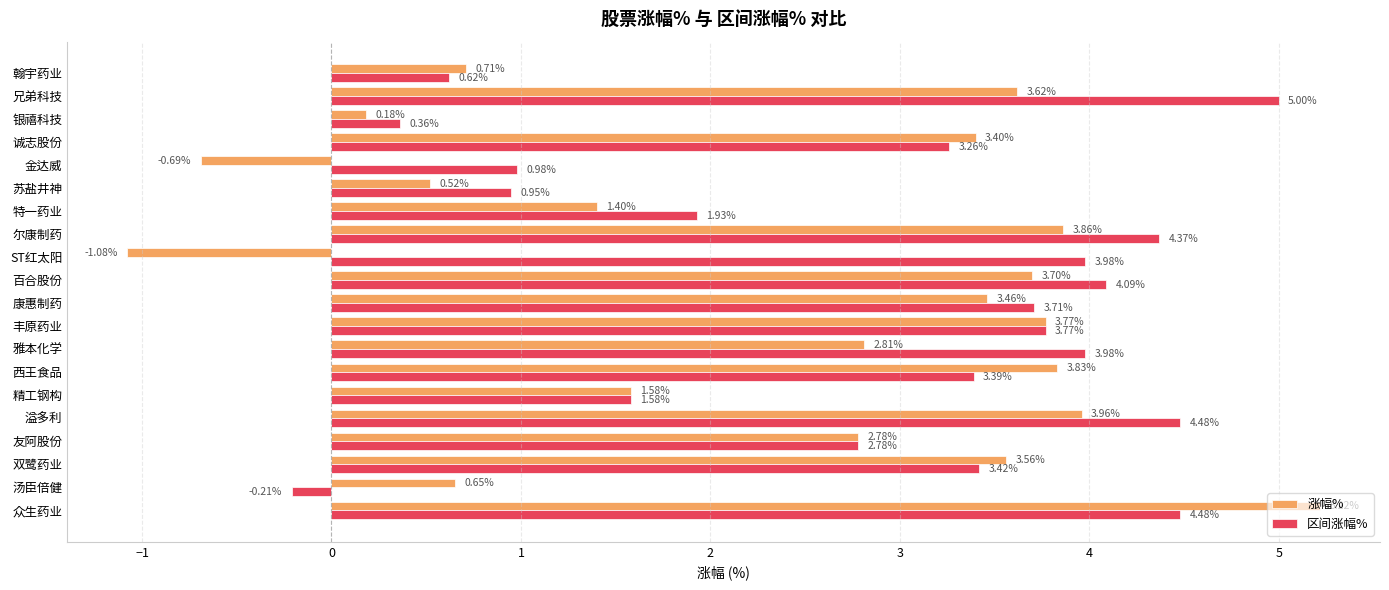

What is the sum of the 区间涨幅% values at 银禧科技 and 友阿股份?

3.1